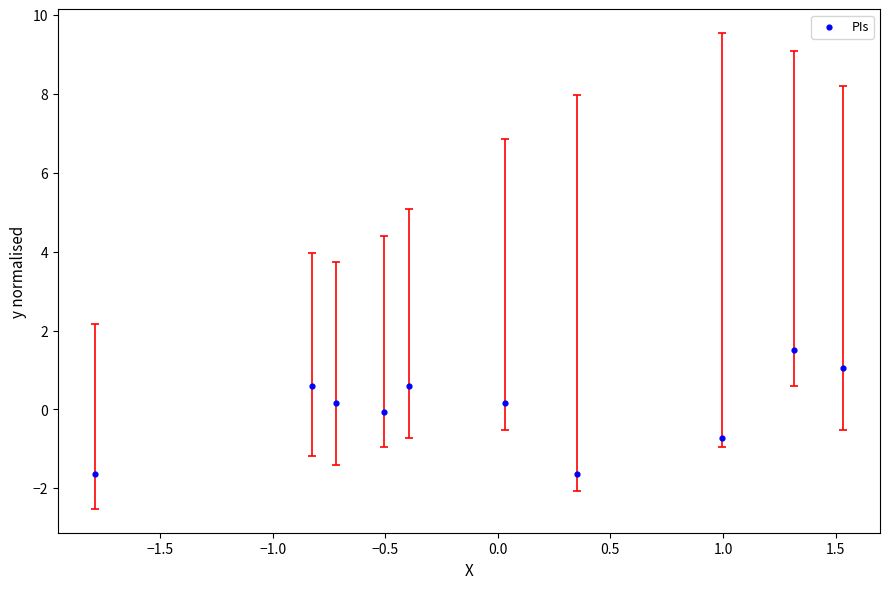

What is the range of X values (max minus min)?

3.3